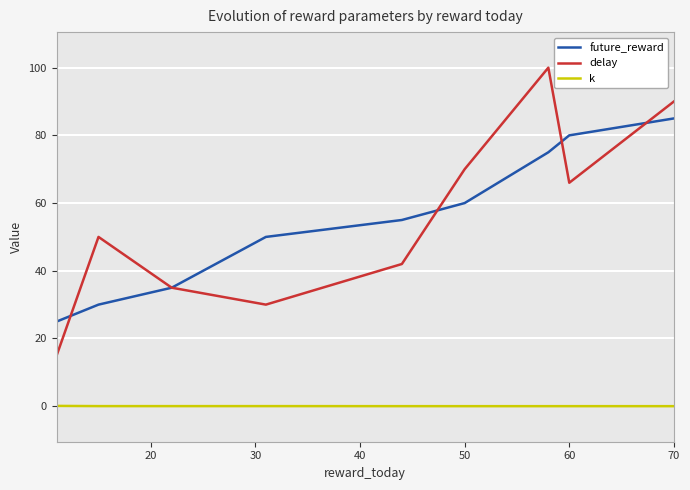

What is the average value of the delay series?

55.3